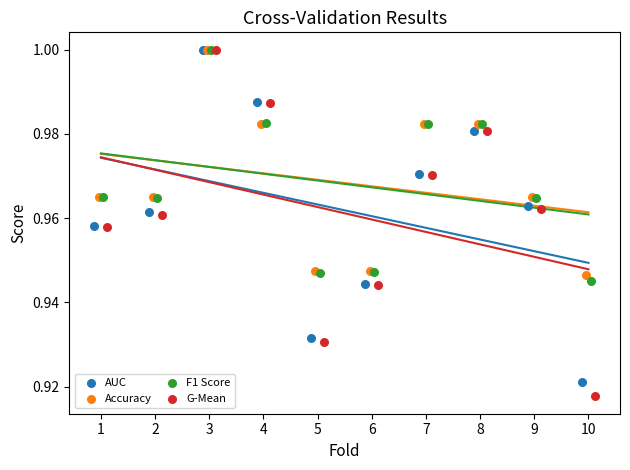

Which series has the largest Y range (max minus min)?

G-Mean